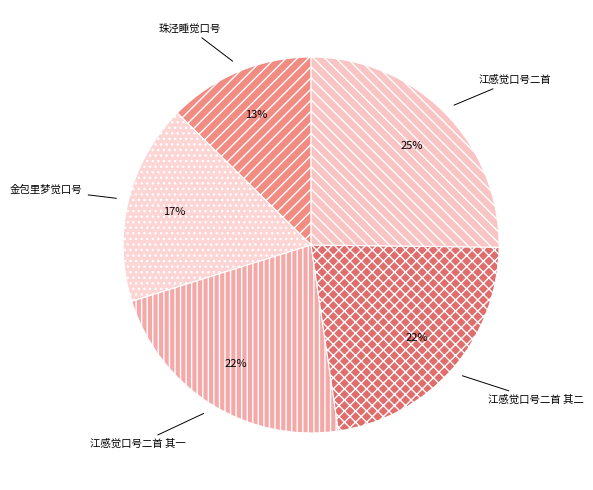

How many segments does this pie chart have?

5